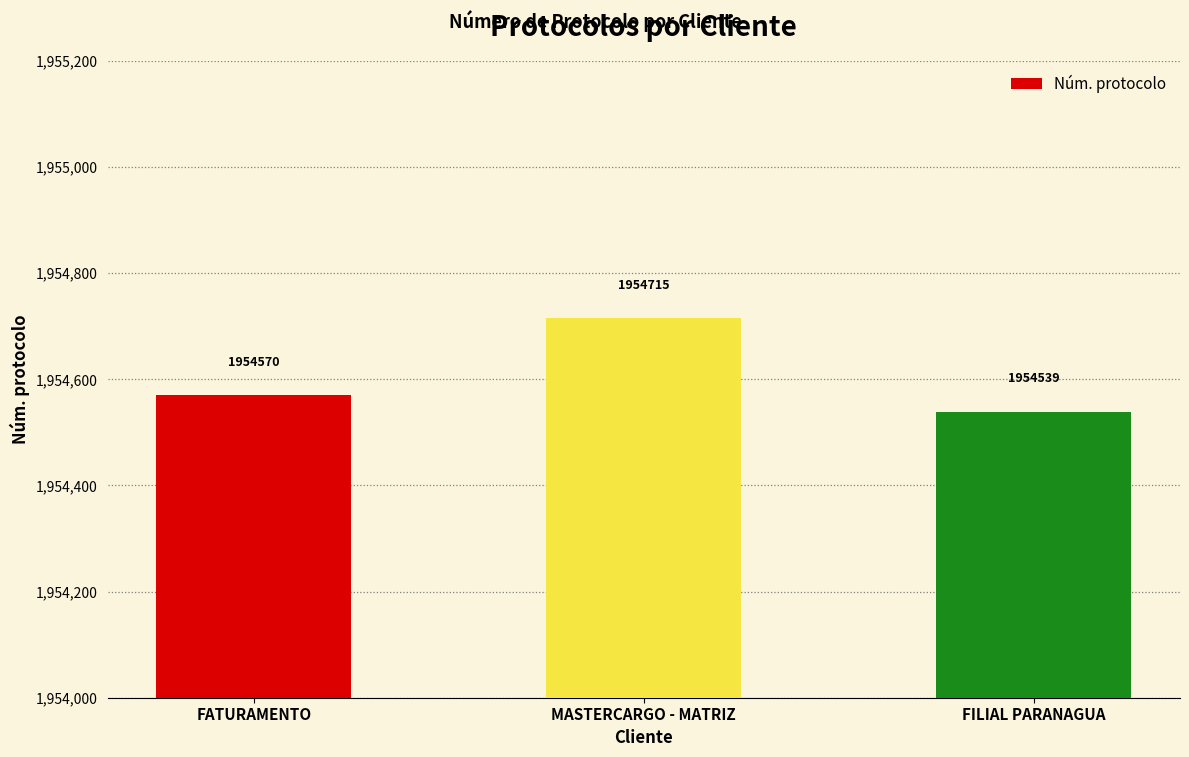

Where is the data nearest to the value 1954627?

FATURAMENTO